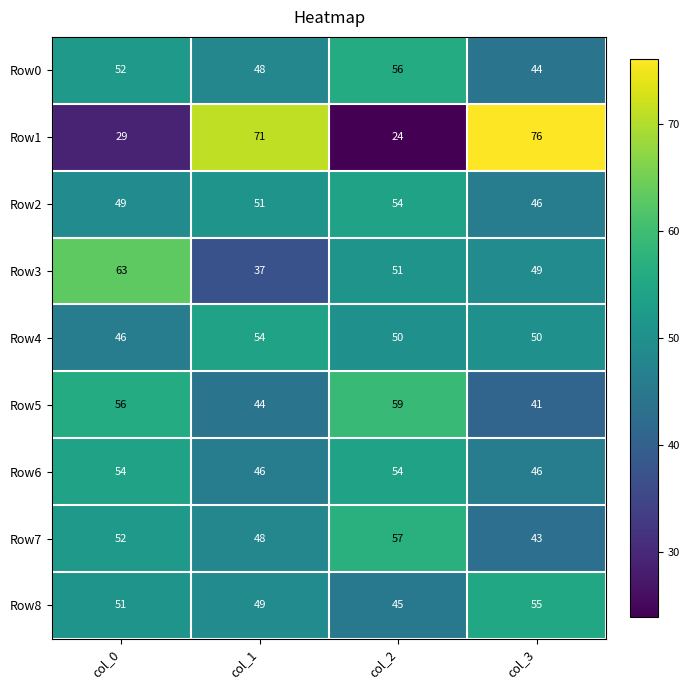

At which category is the sum across all series the highest?

col_0